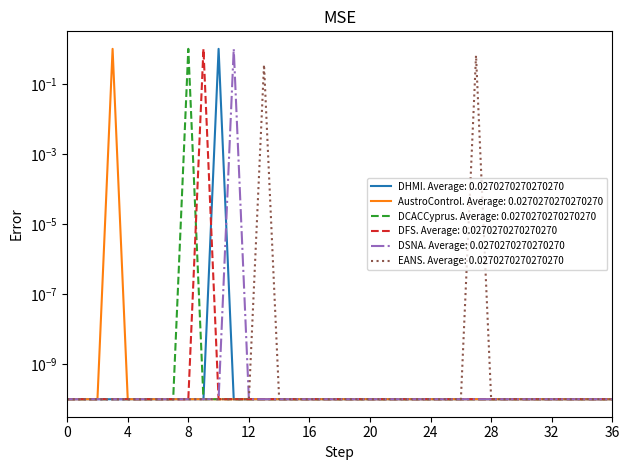

In DFS, how many points are higher than both neighbors (excluding endpoints)?

1